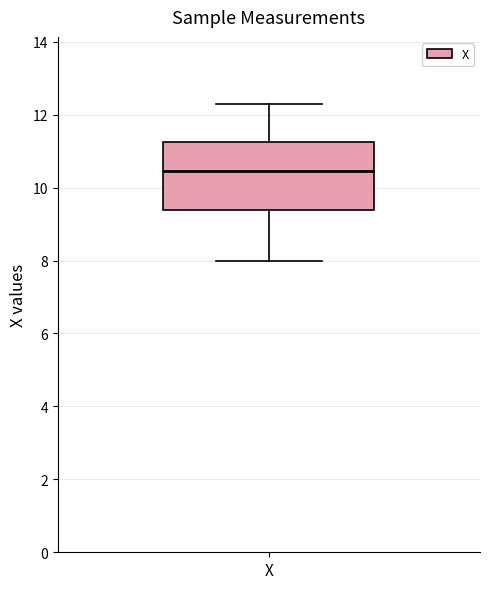

Where is the lower edge of the box for X on the y-axis? The values are not printed on the chart, so give them approximately, as read against the axis.

9.4